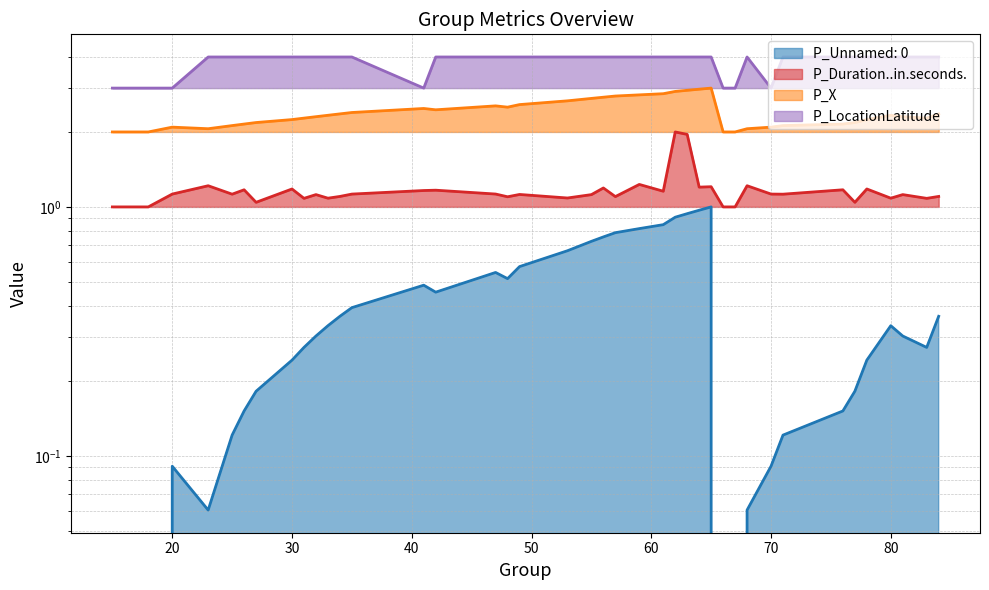

Which has a higher value, 55 or 77?

55